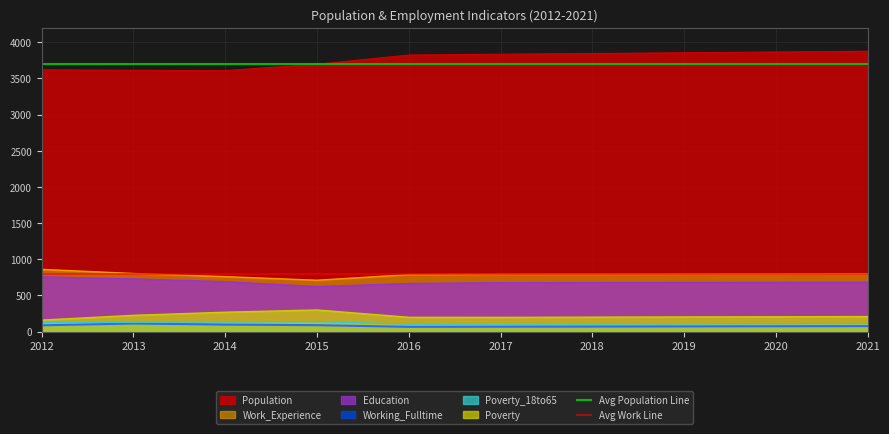

The Education series shows 1168 at 2019. True or false?

False